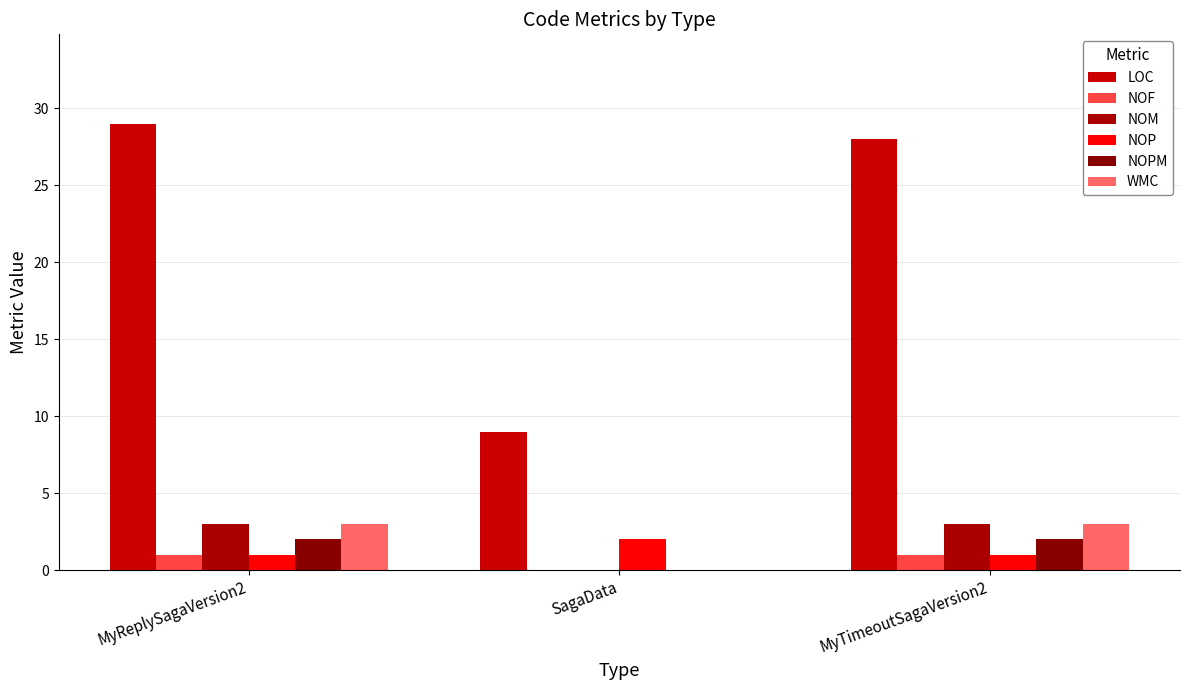

How many series are shown in this chart?

6